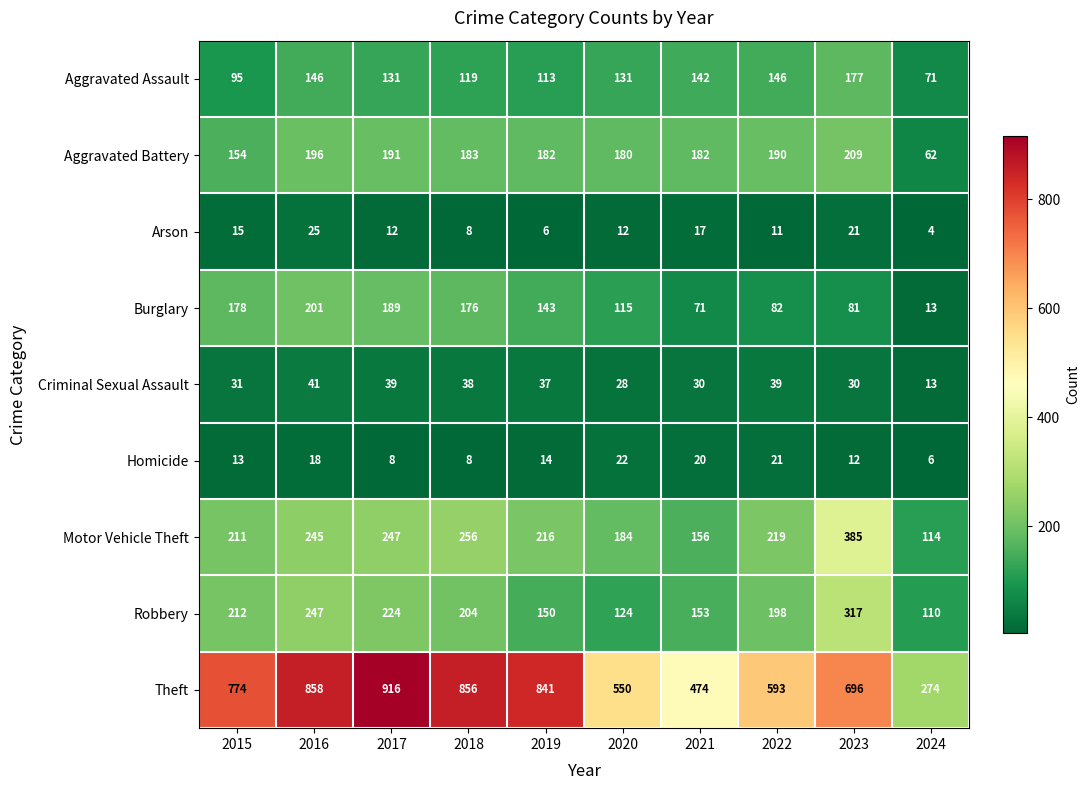

Which series has the widest spread of values?

Theft